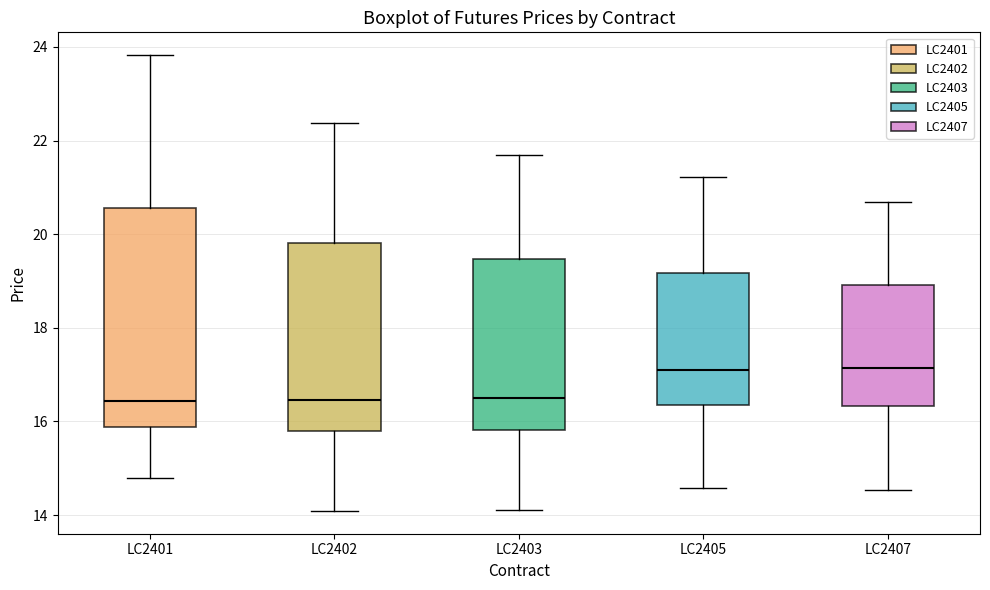

Which box is the tallest, from its lower edge to its upper edge?

LC2401